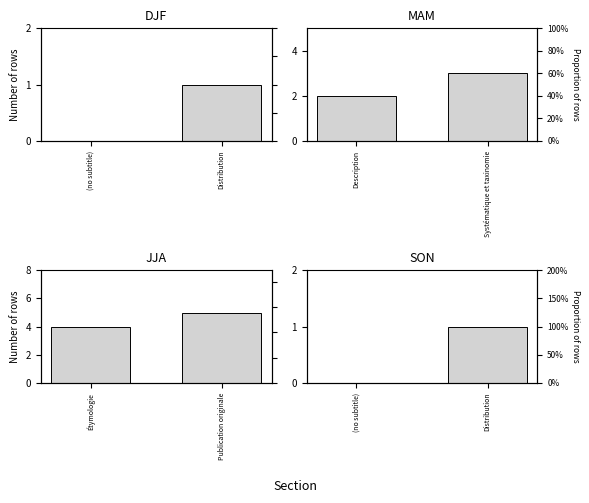

Which category has the lowest value across all series?

(no subtitle)